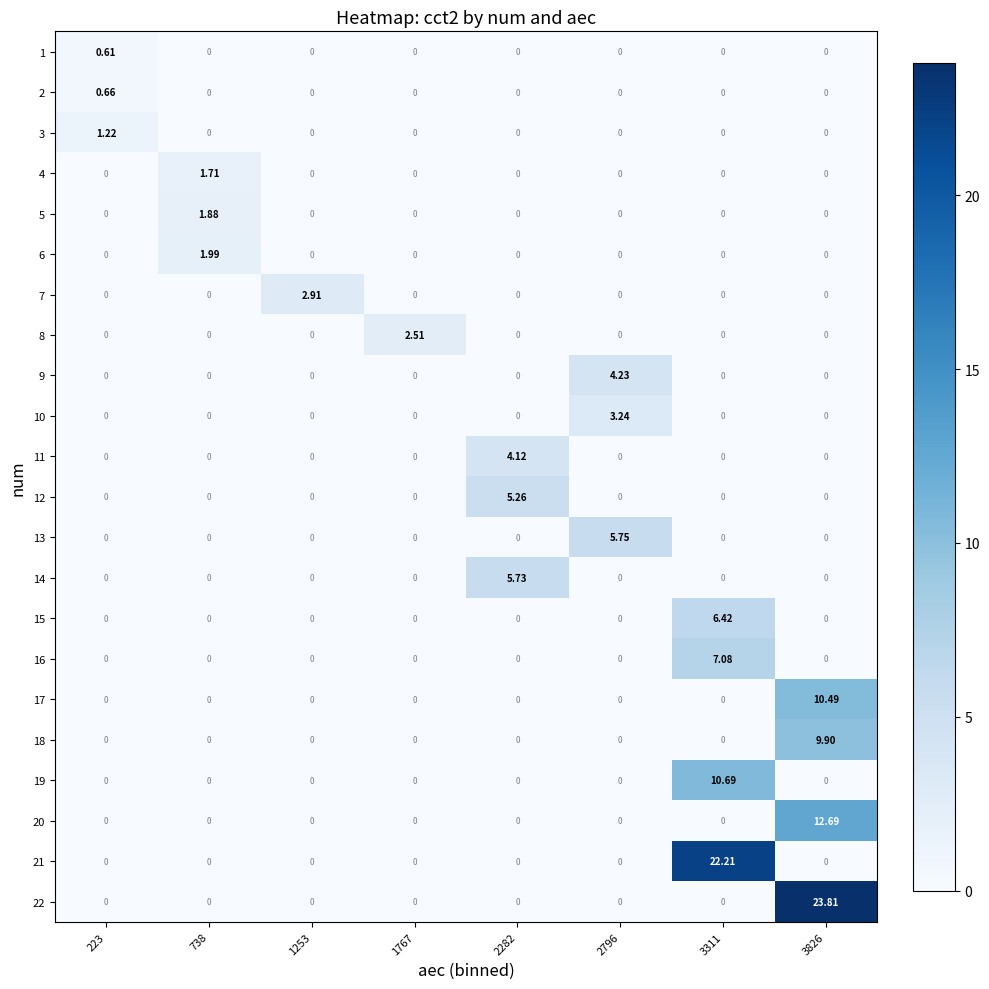

How many positive values does the 15 series have?

1